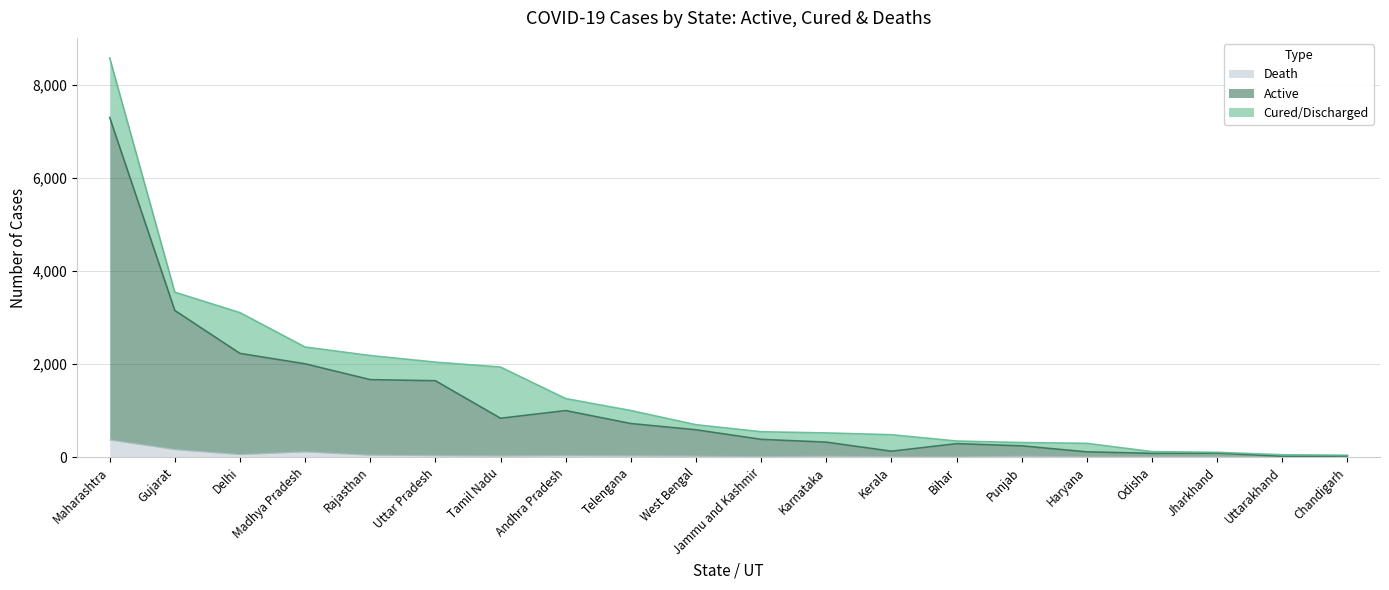

Where does the Death series first go above 20?

Maharashtra